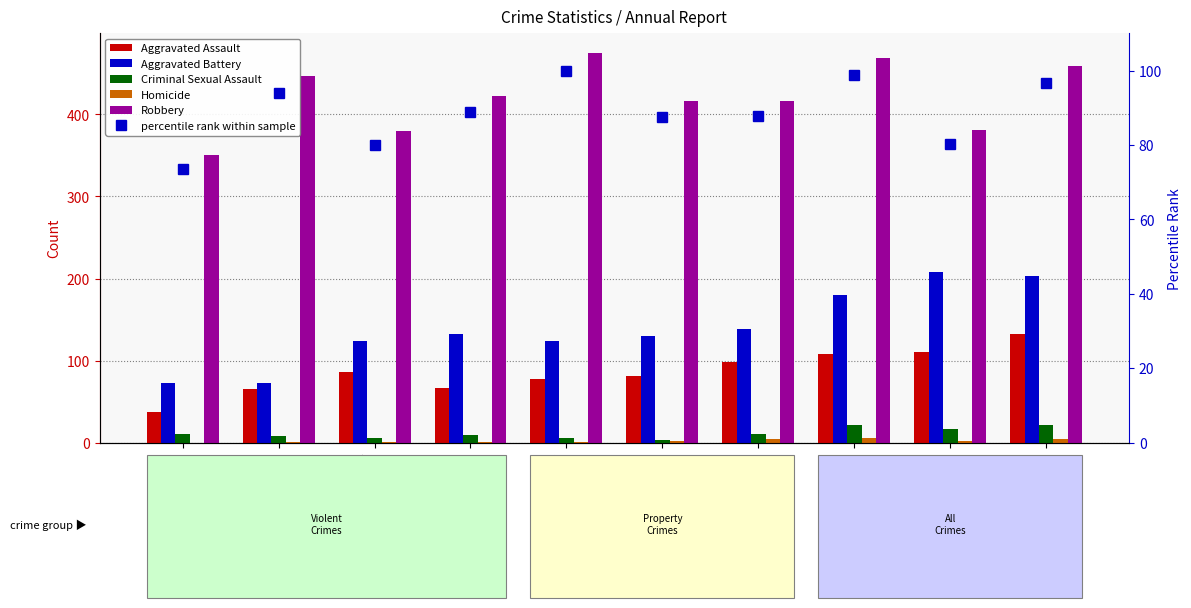

At which label does Aggravated Battery first exceed 132?

2021